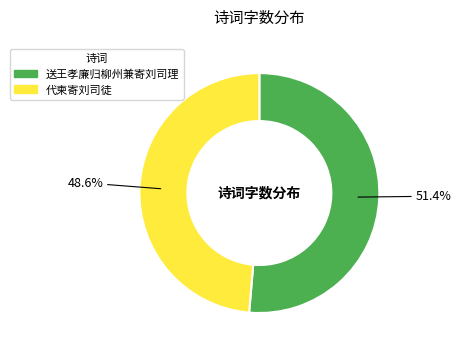

The 送王孝廉归柳州兼寄刘司理 slice represents 64% of the pie. True or false?

False